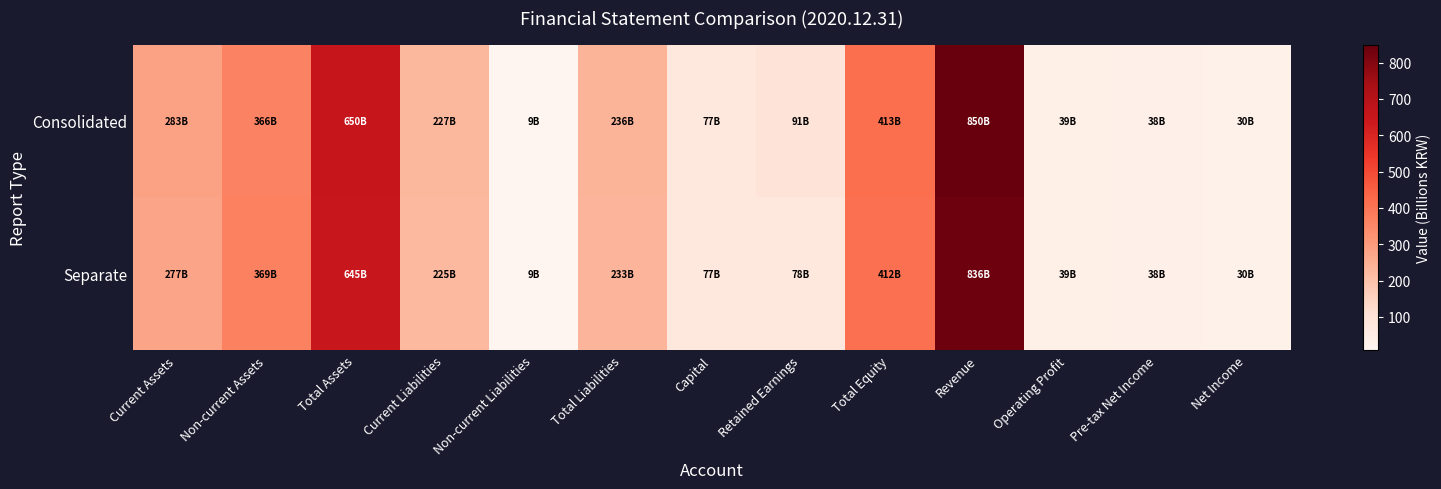

Which series has the largest total across all categories?

Consolidated